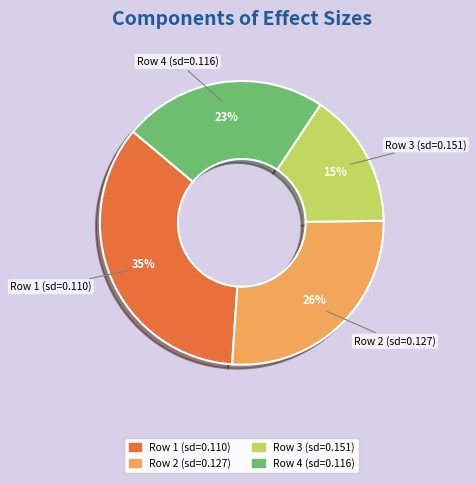

Does Row 3 (sd=0.151) account for over 50% of the chart?

No